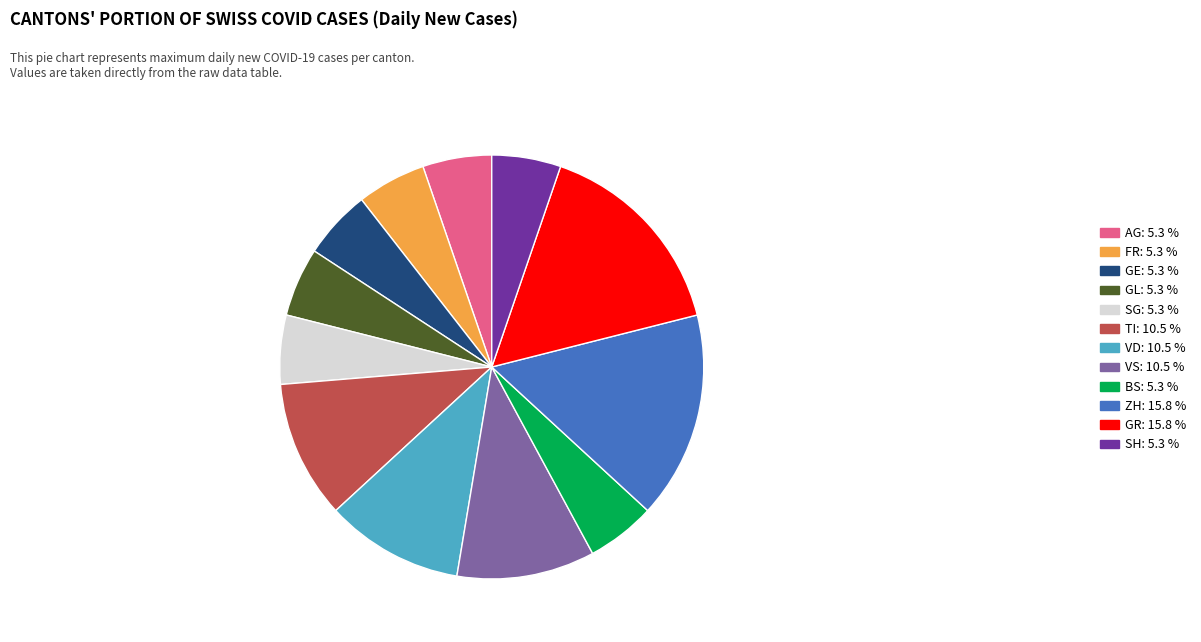

Approximately how many times larger is the value at TI: 10.5 % compared to BS: 5.3 %?

2.0